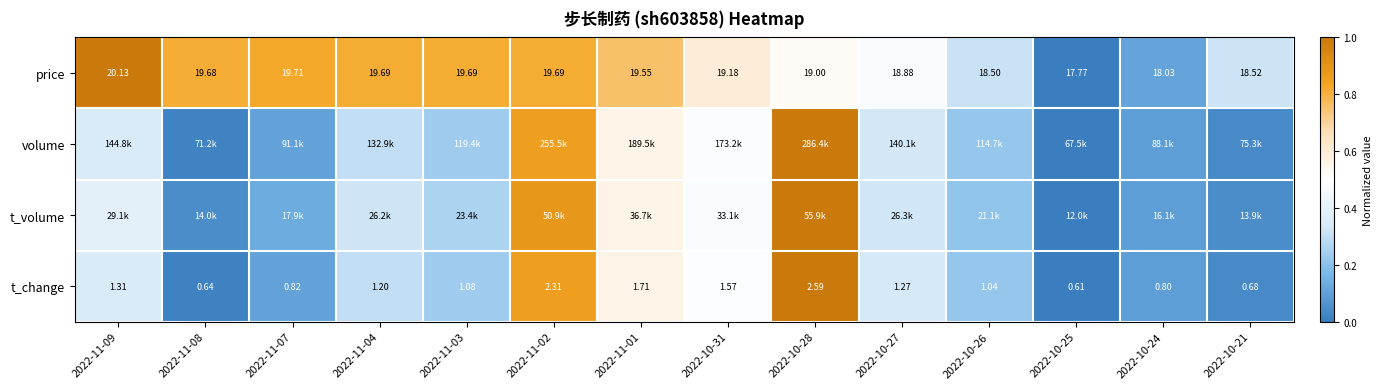

What value does the volume series have at 2022-11-02?

0.9